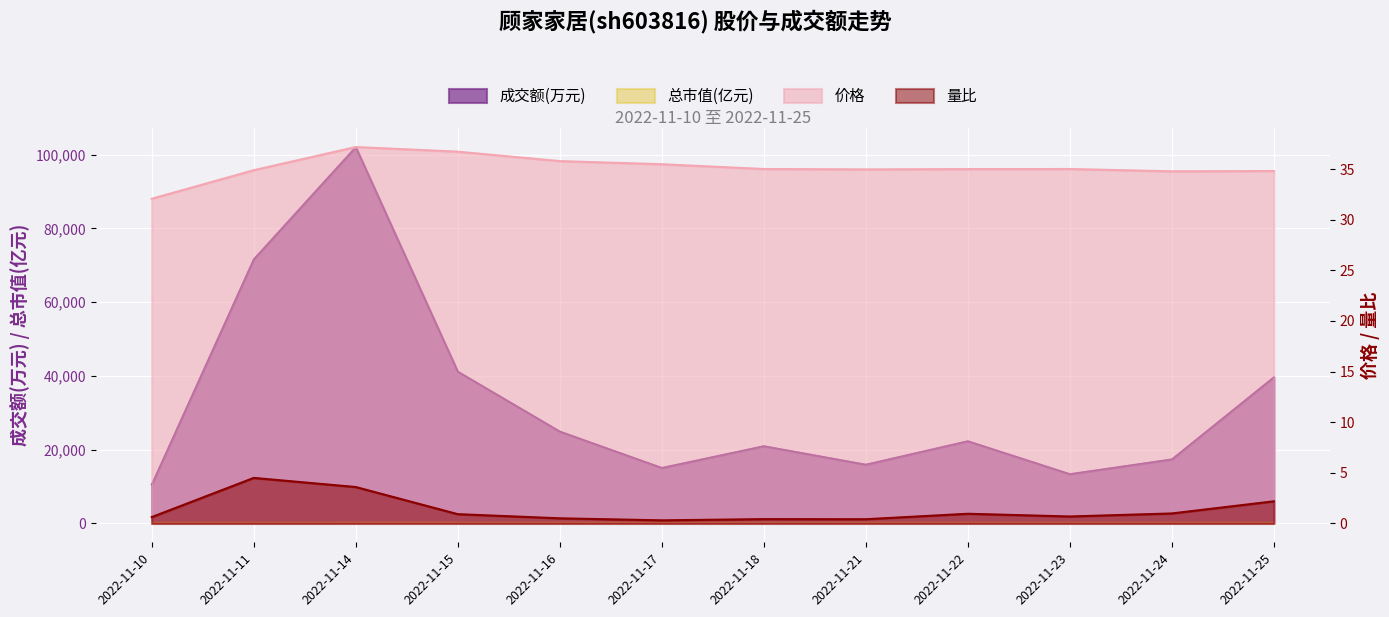

How many lines are shown in the chart?

4